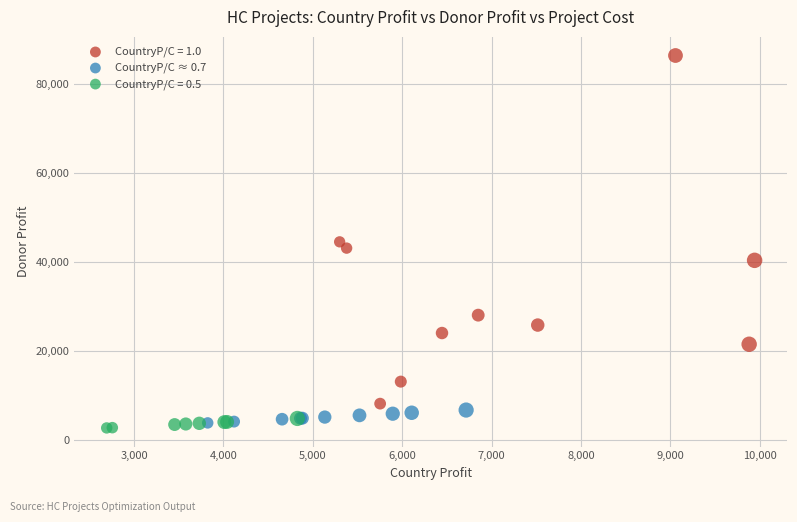

Which series reaches the maximum Y coordinate?

CountryP/C = 1.0